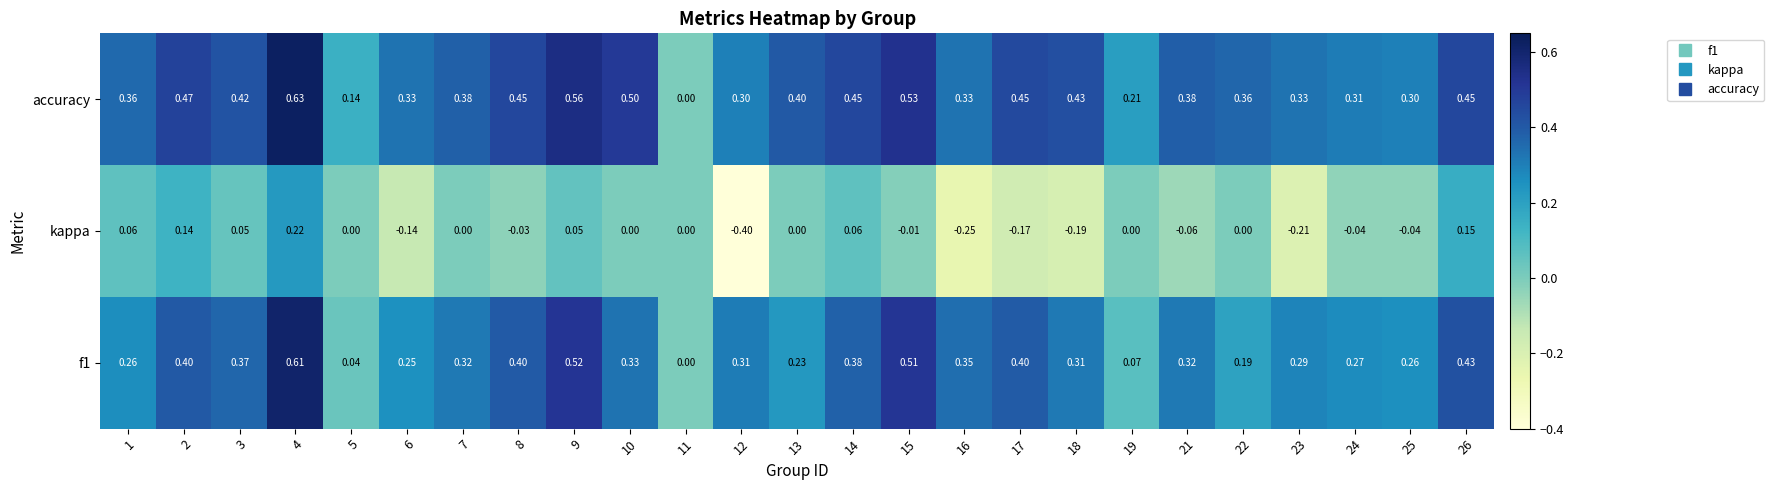

Which series changed the most between 1 and 16?

kappa